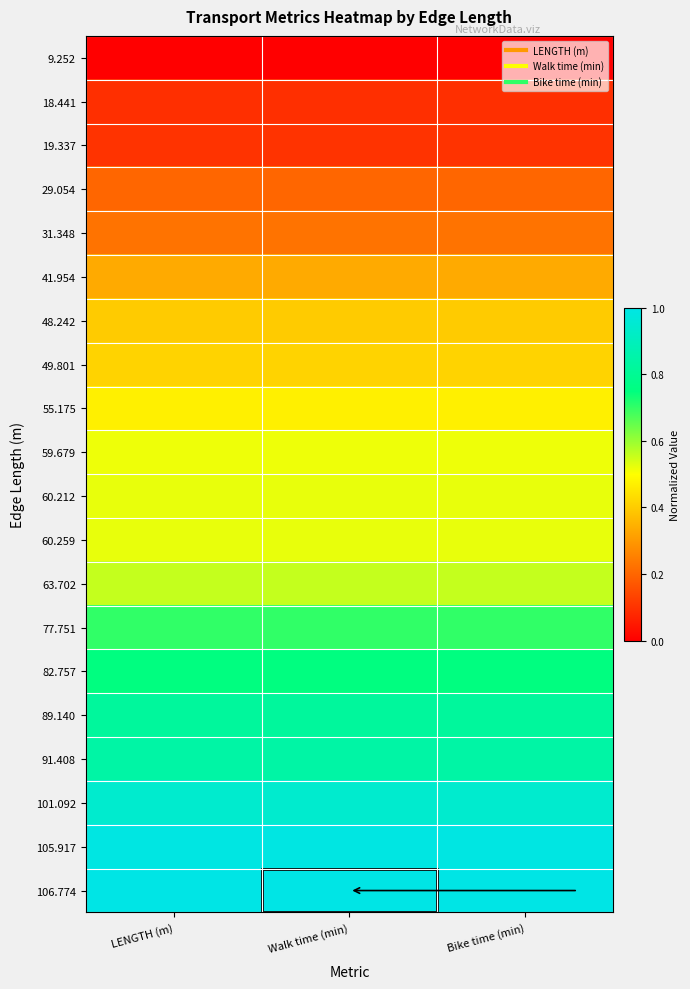

At how many categories does at least one series exceed 0?

3